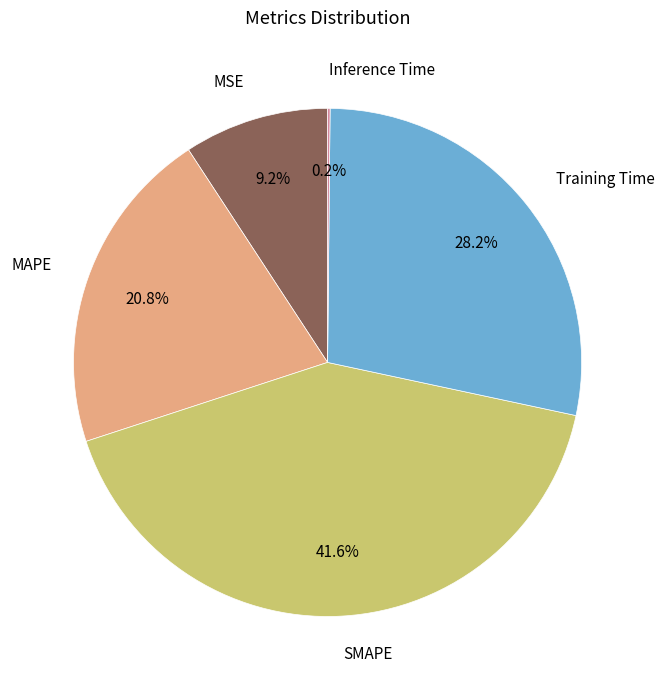

Does any single category account for the majority?

No